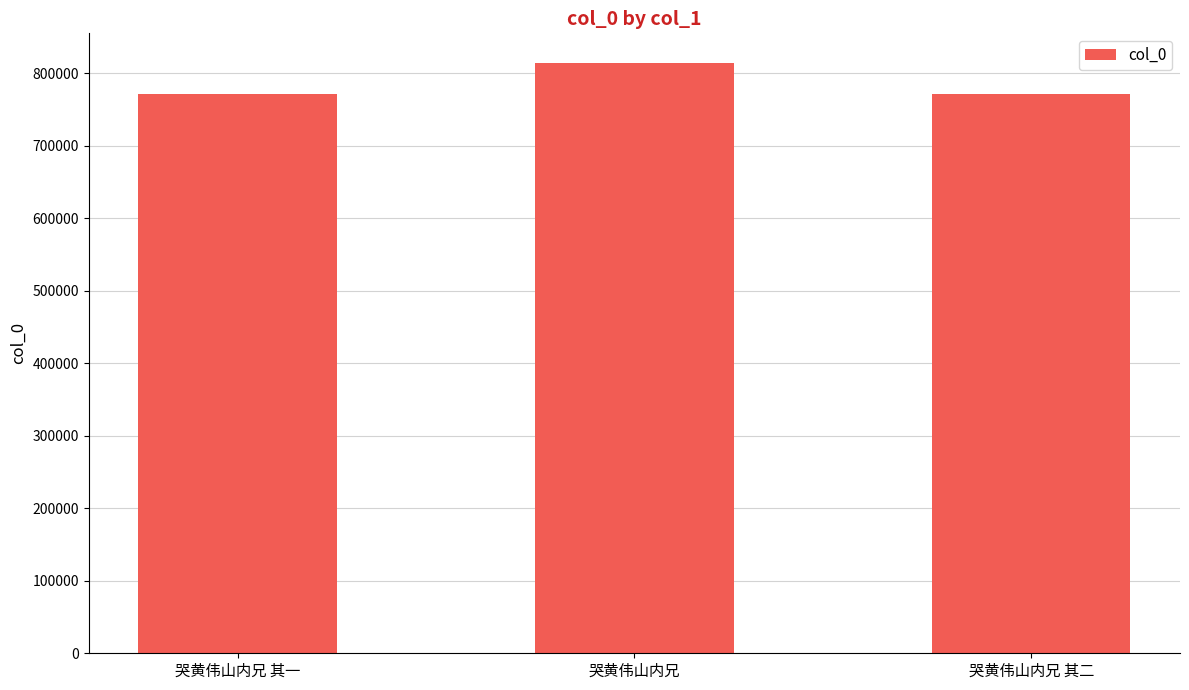

What is the ratio of the value at 哭黄伟山内兄 其二 to the value at 哭黄伟山内兄?

0.9